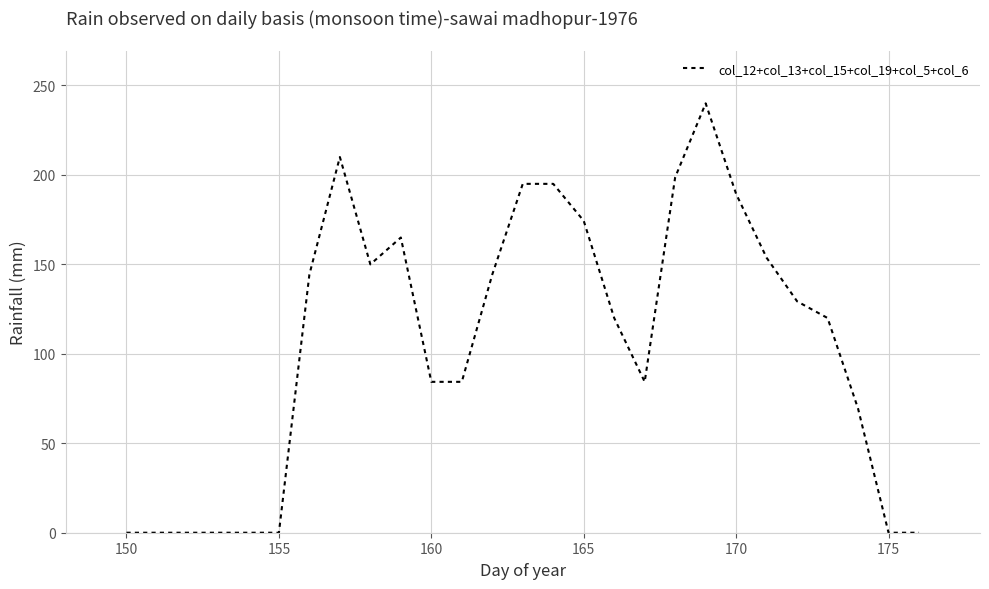

What is the difference between the maximum and minimum values?

240.0